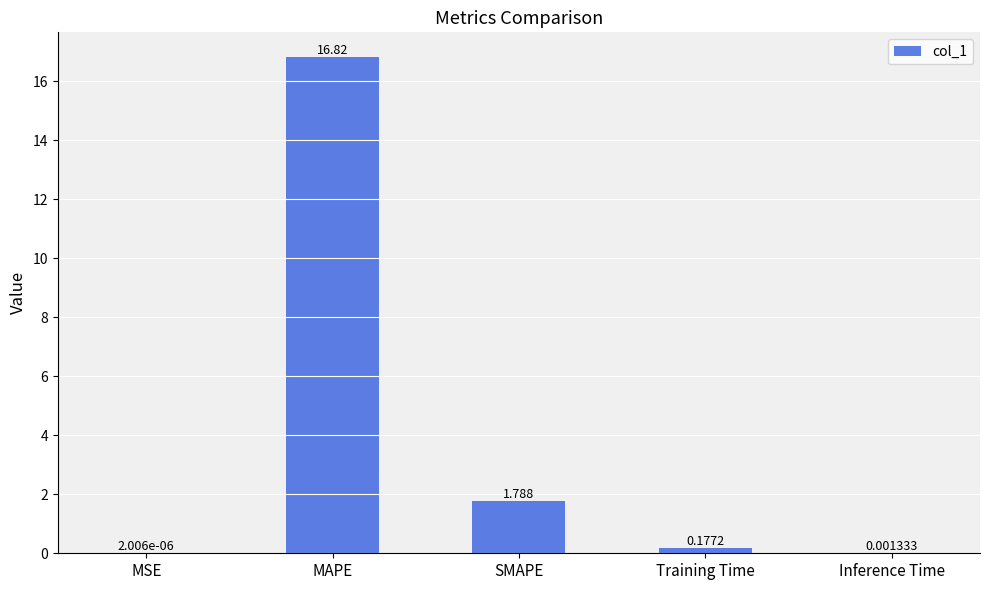

What is the greatest value displayed?

16.8